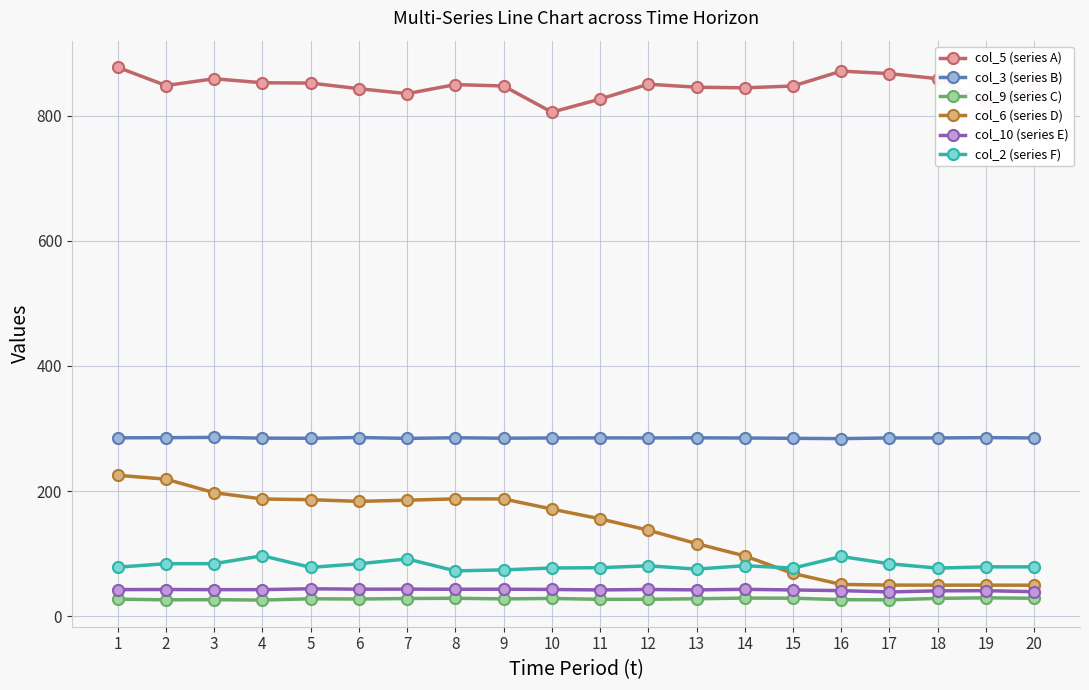

Is the value of col_2 (series F) at 18 greater than the value of col_3 (series B) at 1?

No